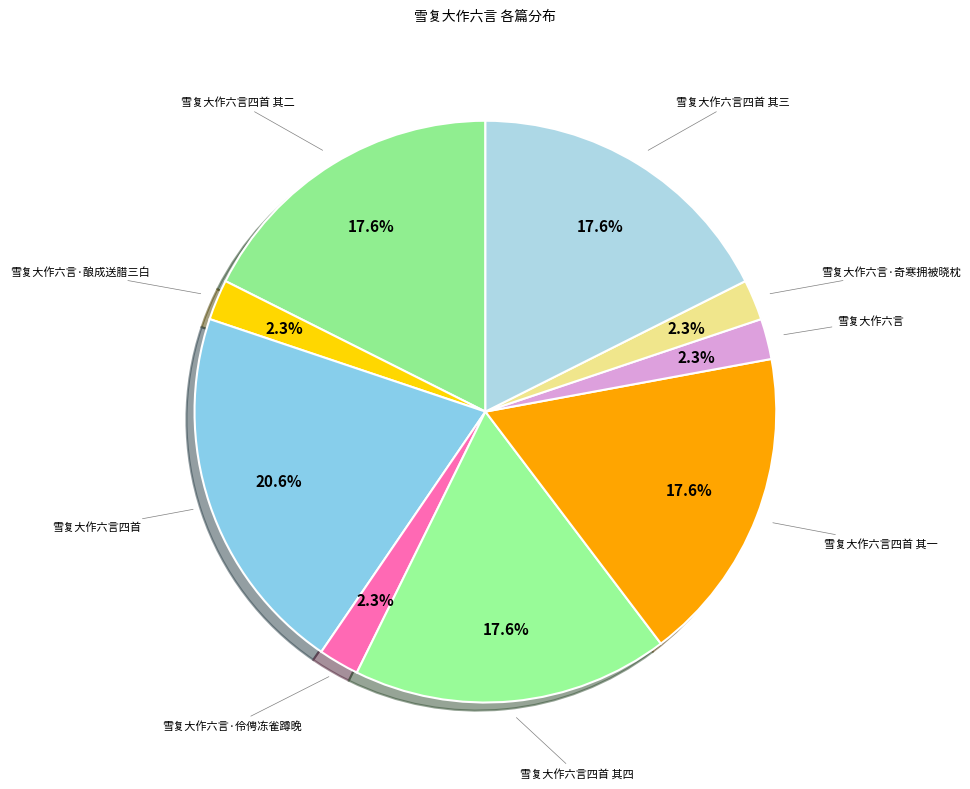

How many slices are in this pie chart?

9